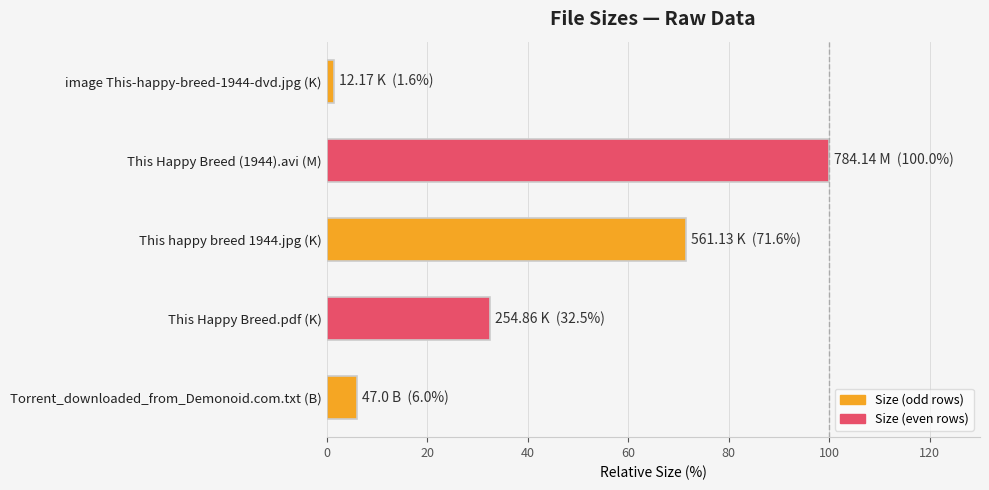

What is the sum of all values?

211.6